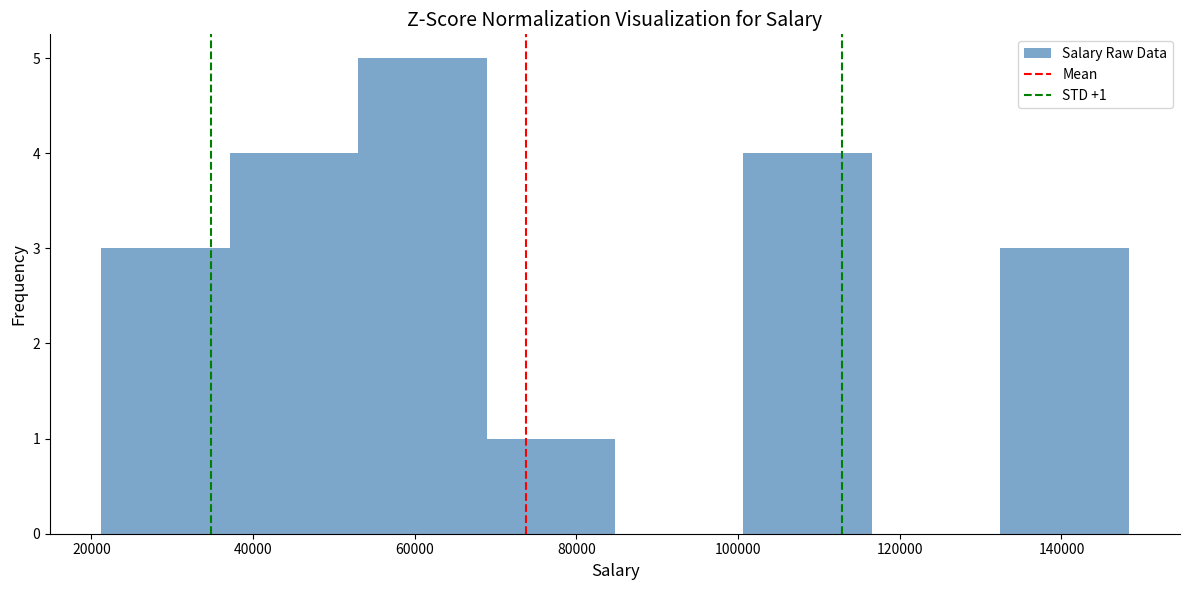

Over which range of the x-axis is the bar tallest?

52000 to 68000